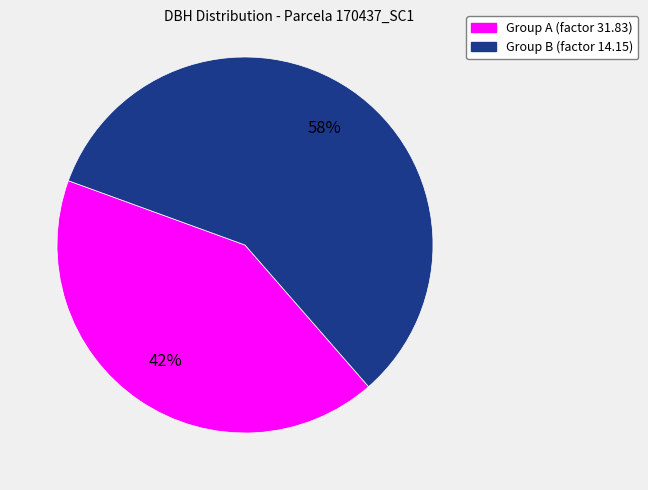

Is there any slice that represents more than half of the pie?

Yes